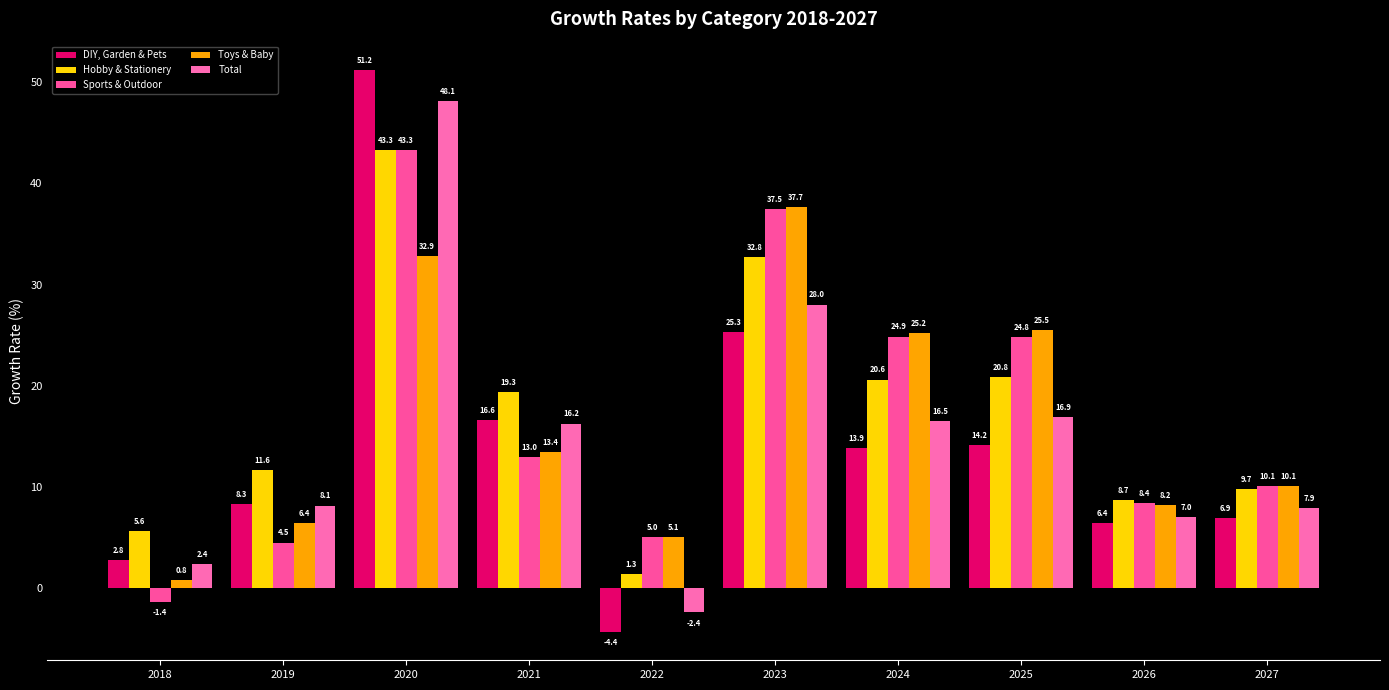

What is the value of the DIY, Garden & Pets bar at the 10th from the left?

6.9